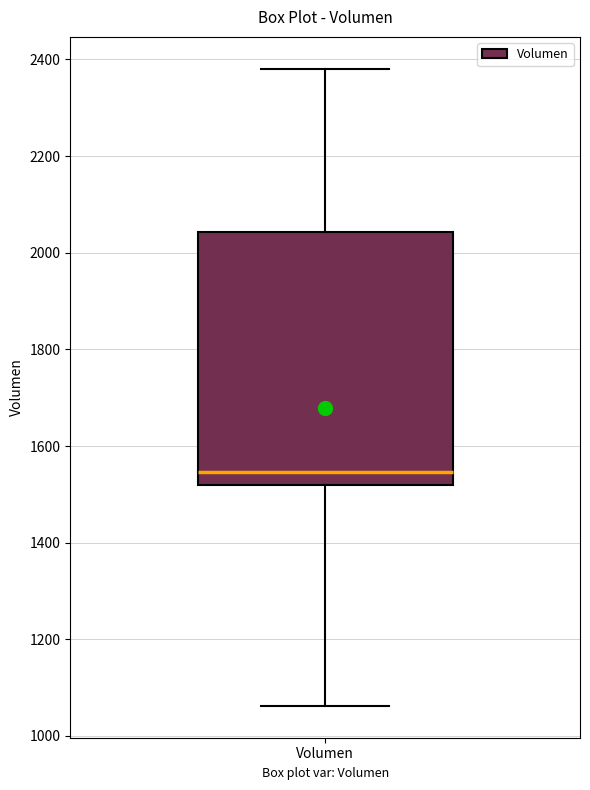

Where does the lower whisker of the box for Volumen end on the y-axis? The values are not printed on the chart, so give them approximately, as read against the axis.

1060